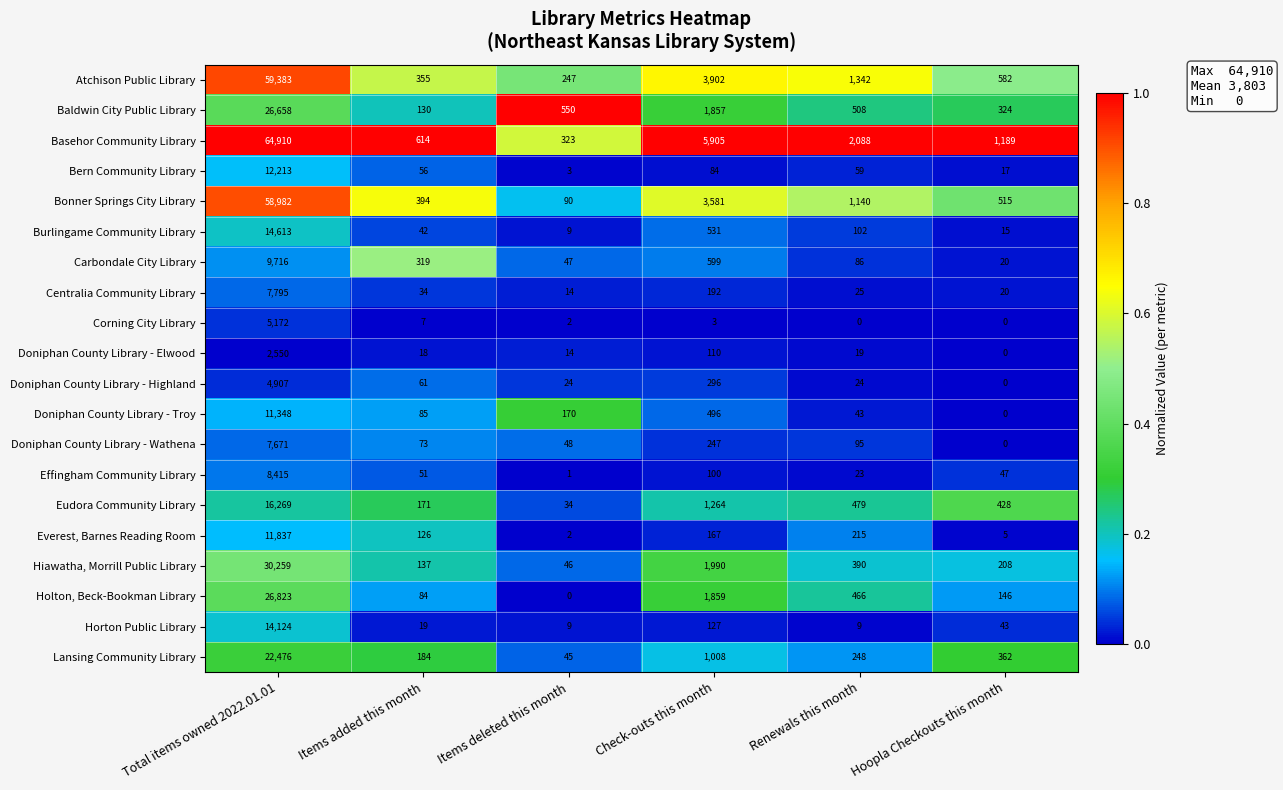

At which category is the sum across all series the highest?

Total items owned 2022.01.01